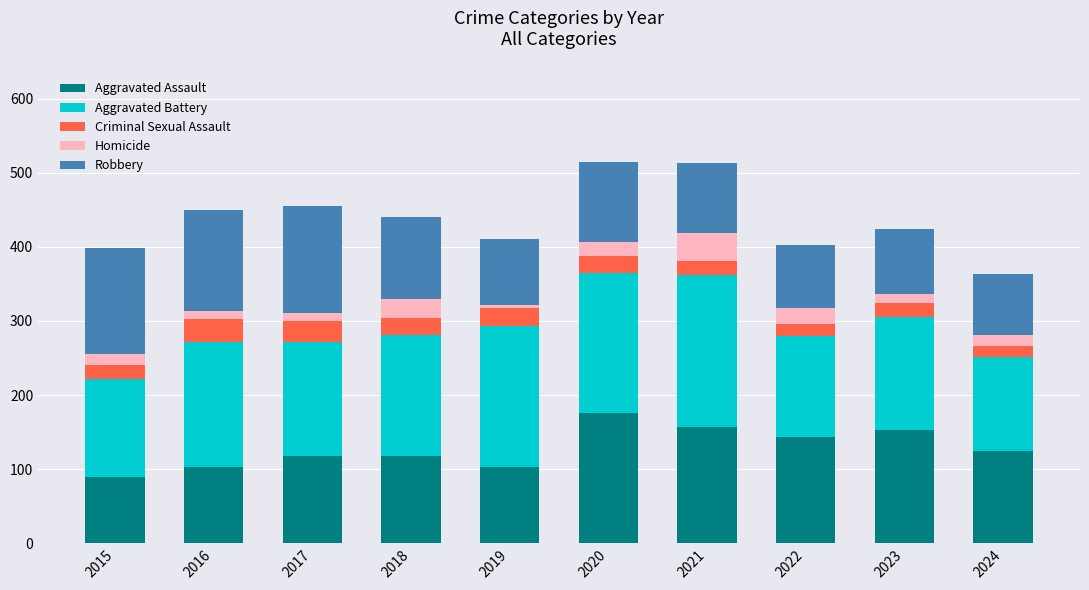

What is the sum of all Aggravated Assault values?

1284